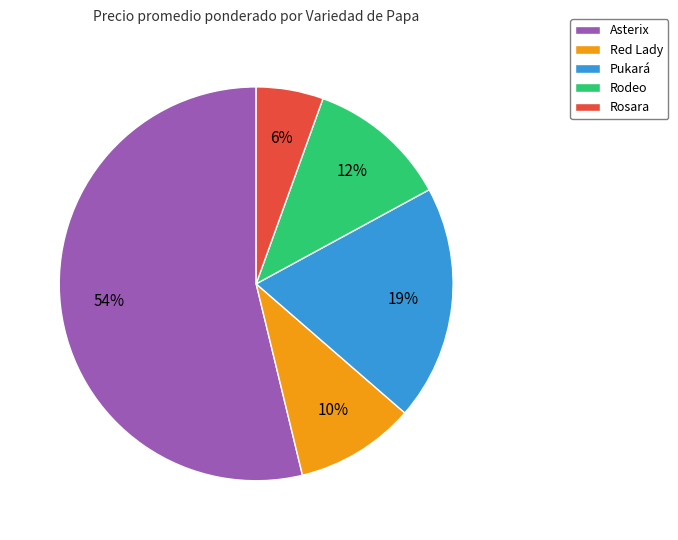

To the nearest percent, what is the average slice percentage?

20%